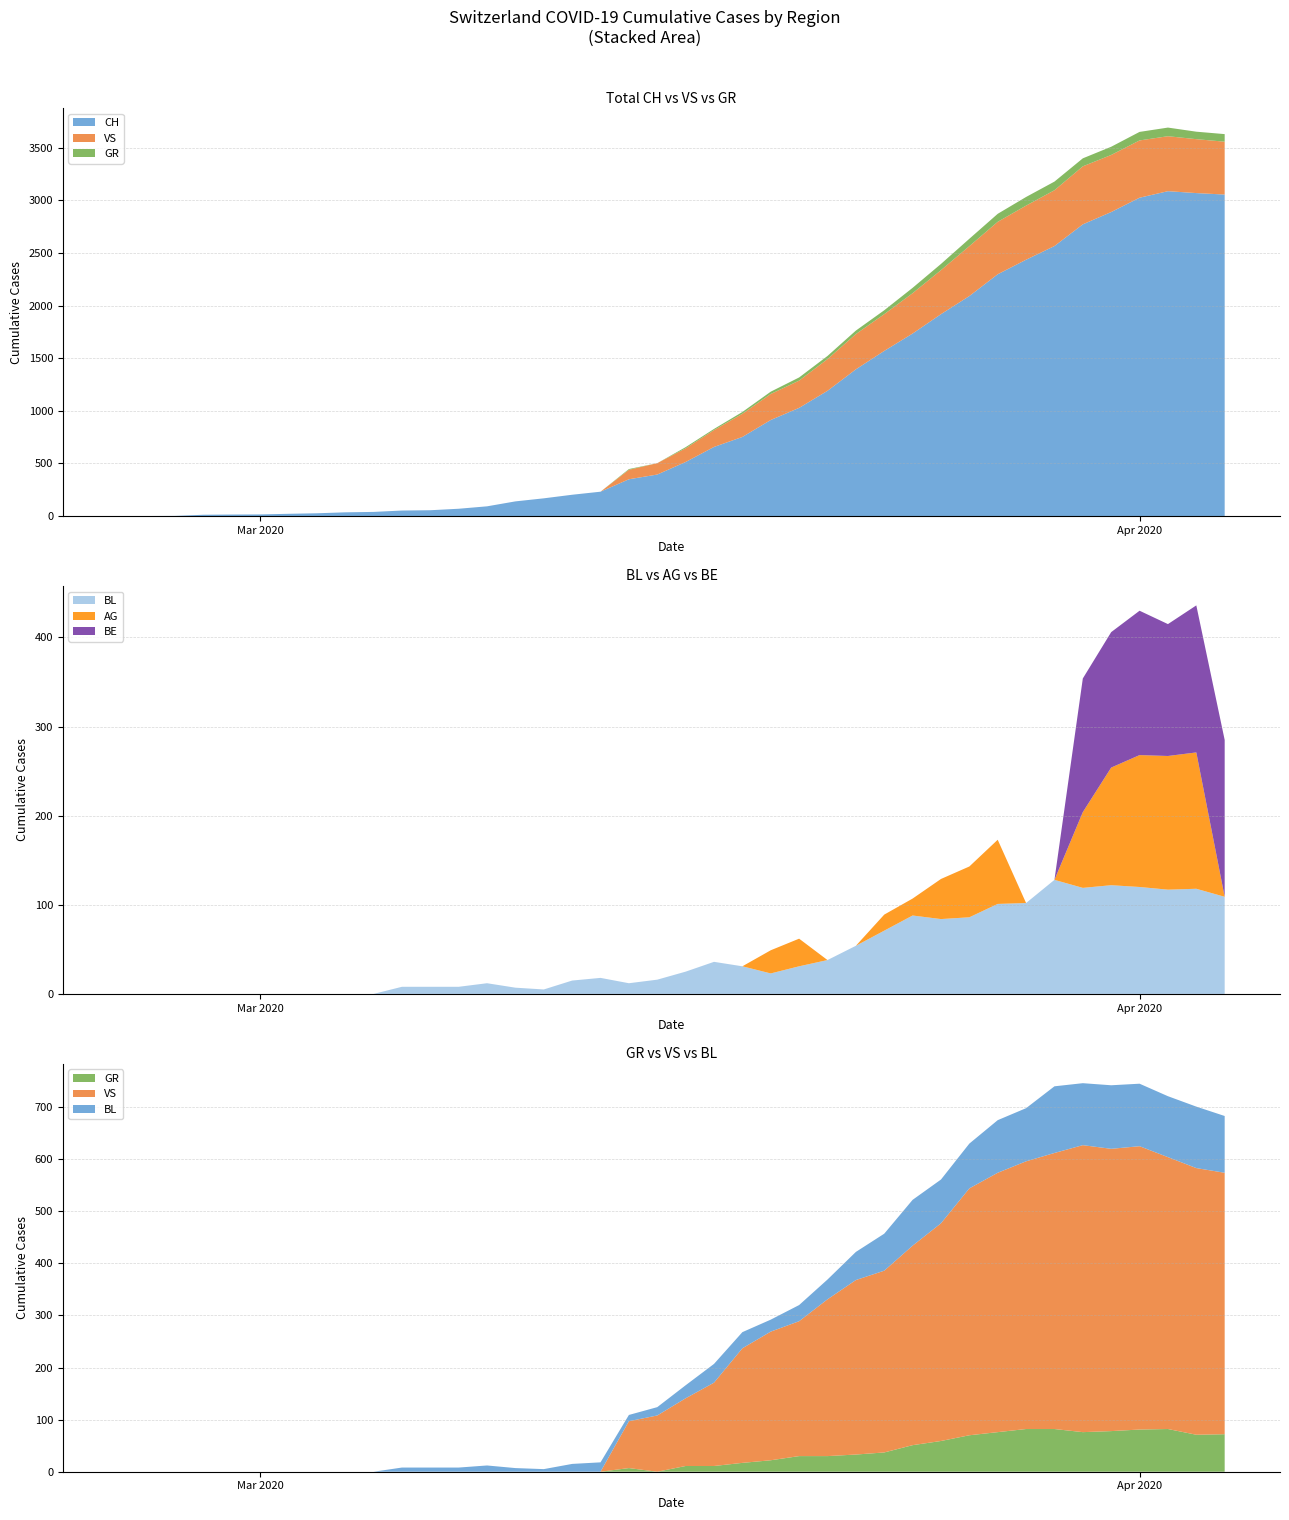

Reading left to right, what are all the values shown in this chart?

CH: 0	1	2	13	15	16	22	27	36	40	53	56	70	93	140	169	203	232	350	395	514	657	752	913	1028	1190	1394	1569	1734	1918	2090	2297	2435	2565	2771	2888	3024	3086	3068	3054
GR: 0	0	0	0	0	0	0	0	0	0	0	0	0	0	0	0	0	0	7	0	11	11	17	22	30	30	33	37	51	59	70	76	82	82	76	78	81	82	71	72
VS: 0	0	0	0	0	0	0	0	0	0	0	0	0	0	0	0	0	0	90	108	130	160	220	247	259	301	335	349	383	418	474	498	514	530	551	542	544	522	512	502
BL: 0	0	0	0	0	0	0	0	0	0	8	8	8	12	7	5	15	18	12	16	25	36	31	23	31	38	54	71	88	84	86	101	102	128	119	122	120	117	118	109
AG: 0	0	0	0	0	0	0	0	0	0	0	0	0	0	0	0	0	0	0	0	0	0	0	26	31	0	0	18	19	45	57	72	0	0	85	132	148	150	153	0
BE: 0	0	0	0	0	0	0	0	0	0	0	0	0	0	0	0	0	0	0	0	0	0	0	0	0	0	0	0	0	0	0	0	0	0	150	152	162	148	165	176